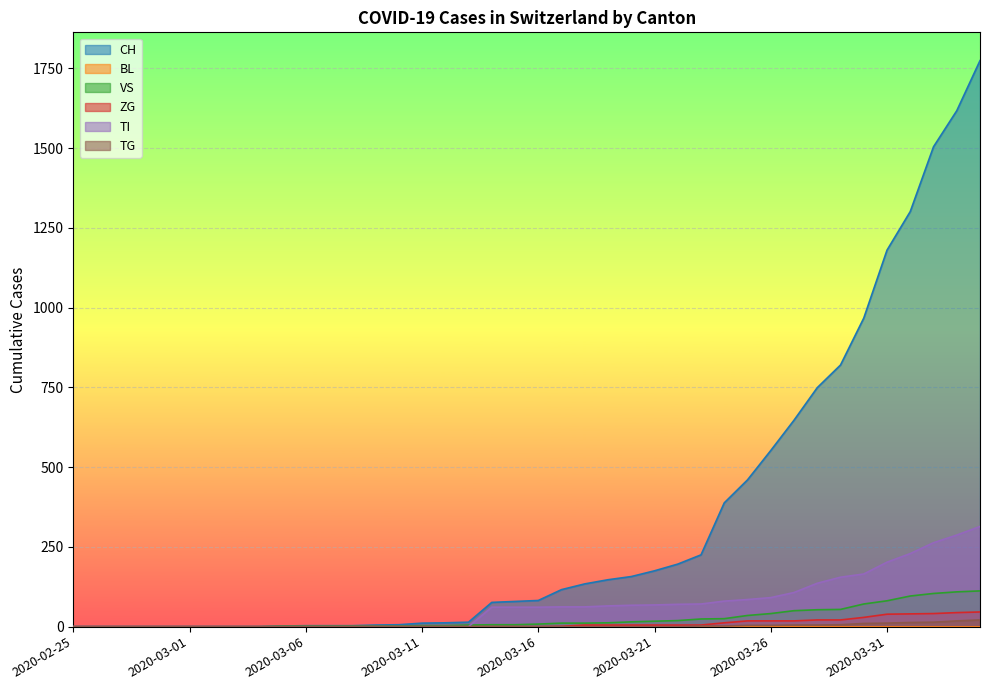

True or false: ZG and CH cross at least once.

False